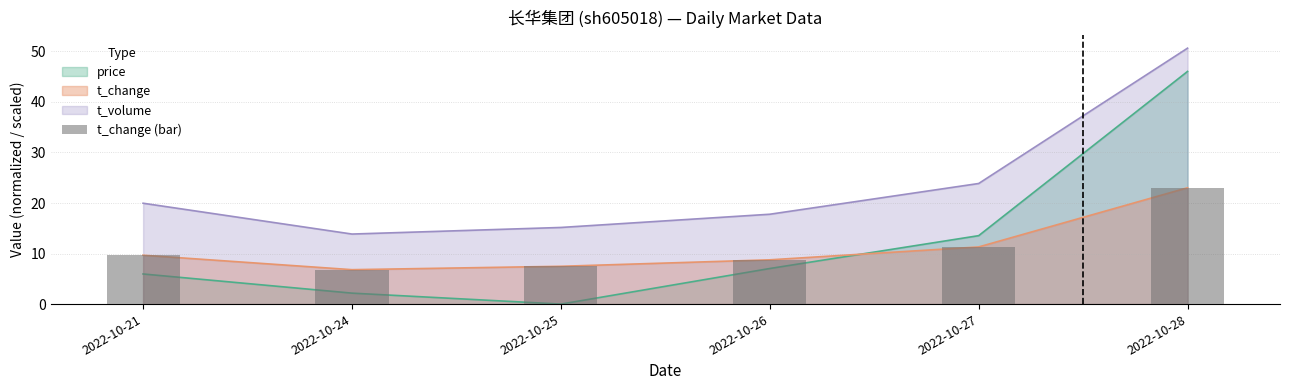

Reading left to right, extract all data points from this chart.

2022-10-21=9.7	2022-10-24=6.8	2022-10-25=7.5	2022-10-26=8.8	2022-10-27=11.3	2022-10-28=23.0